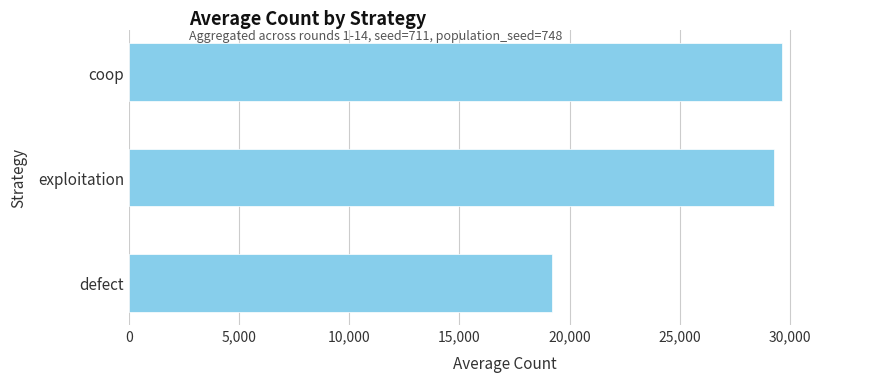

What is the sum of all values?

78148